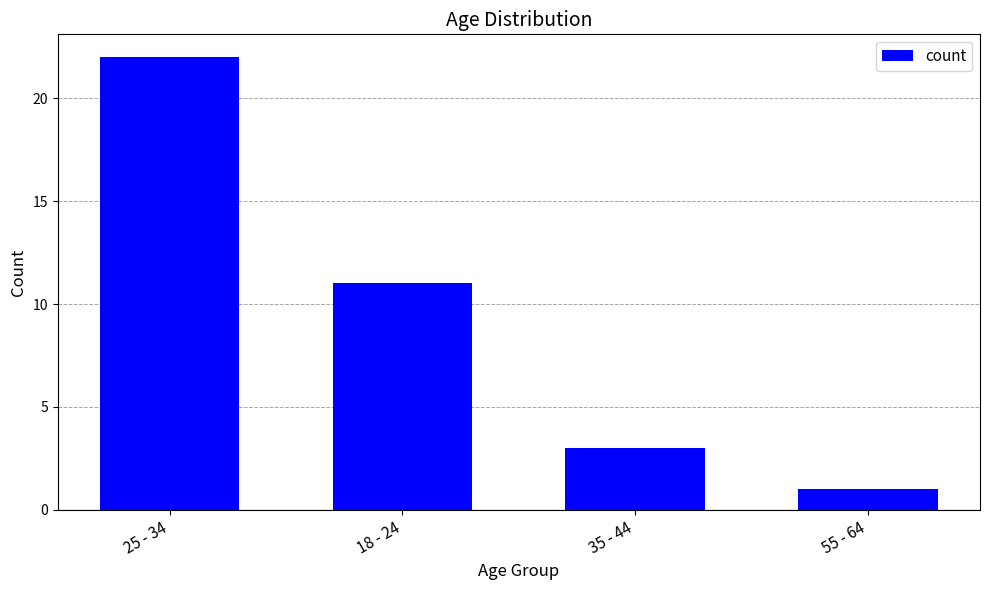

Which category has the lowest value across all series?

55 - 64